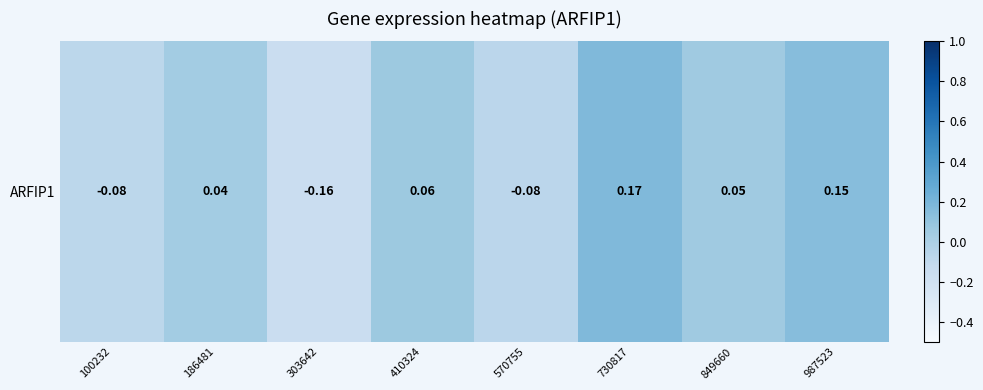

Between 730817 and 303642, which is larger?

730817